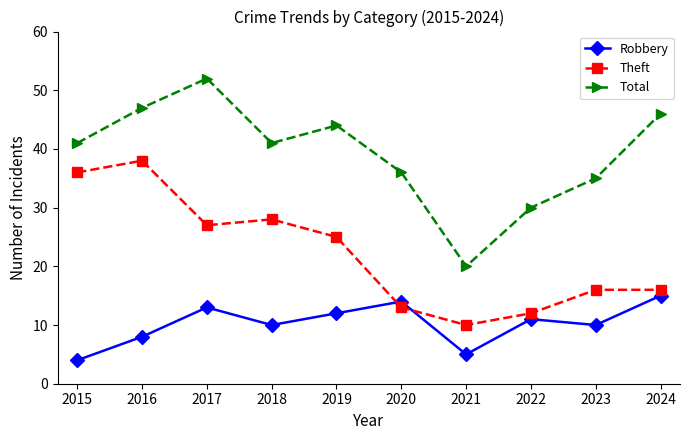

Count the number of categories in the chart.

10